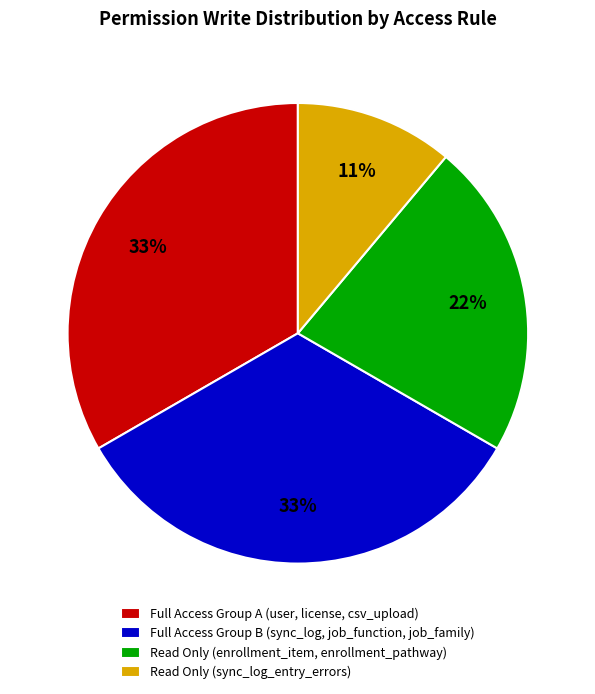

Do Full Access Group B (sync_log, job_function, job_family) and Read Only (enrollment_item, enrollment_pathway) together represent more than half of the pie?

Yes